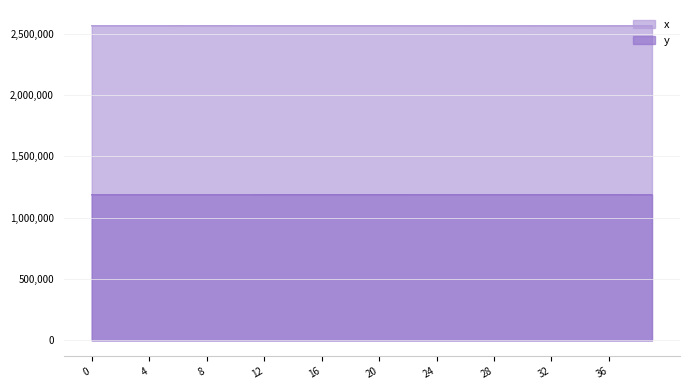

Is the value of y at 26 greater than the value of x at 11?

No